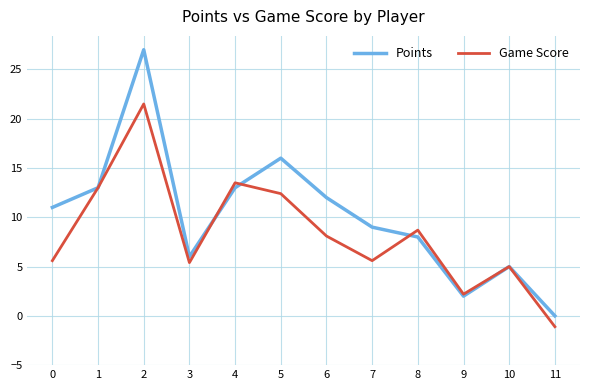

At which category is the sum across all series the highest?

2